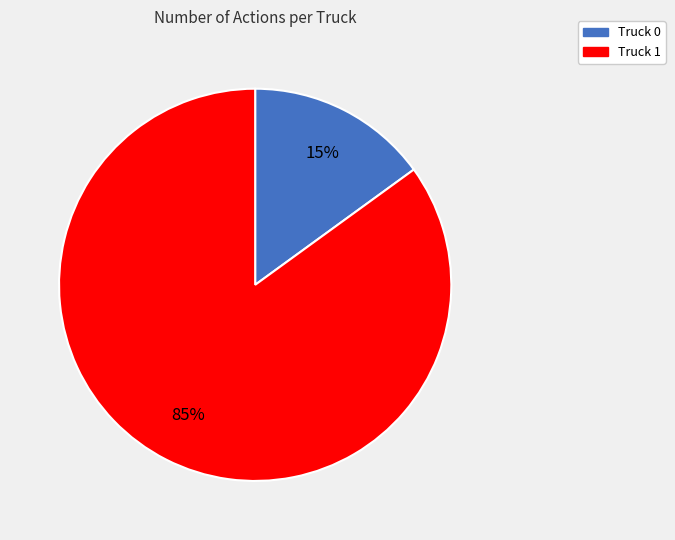

Between Truck 1 and Truck 0, which is larger?

Truck 1